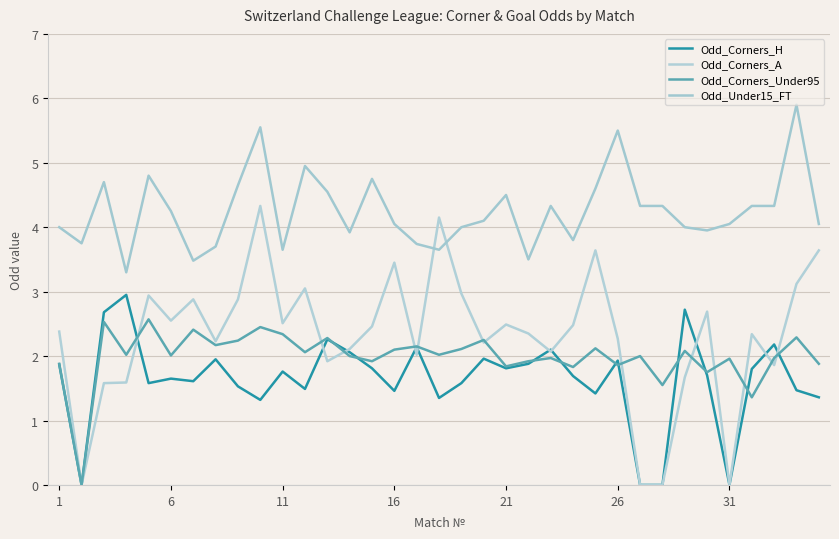

Does the chart display data point markers on the line(s)?

No